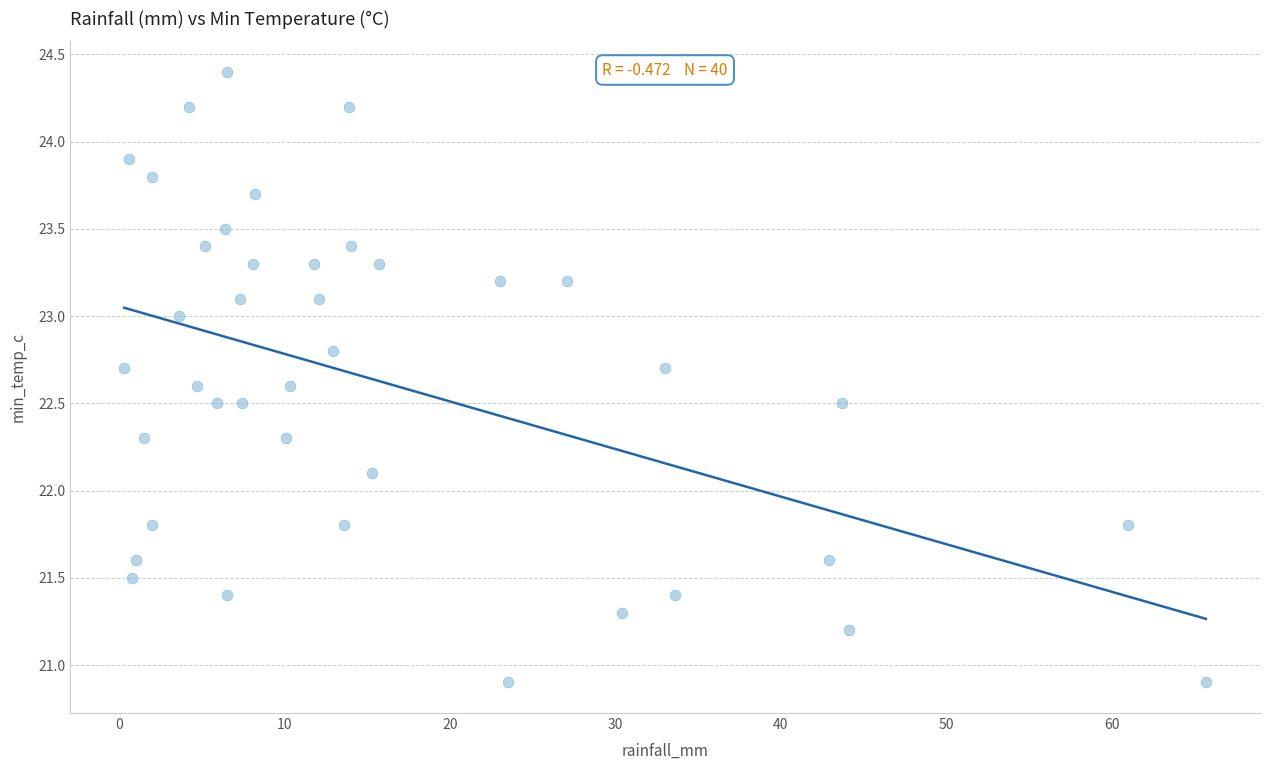

What Y value in the scatter plot is closest to 22?

22.1